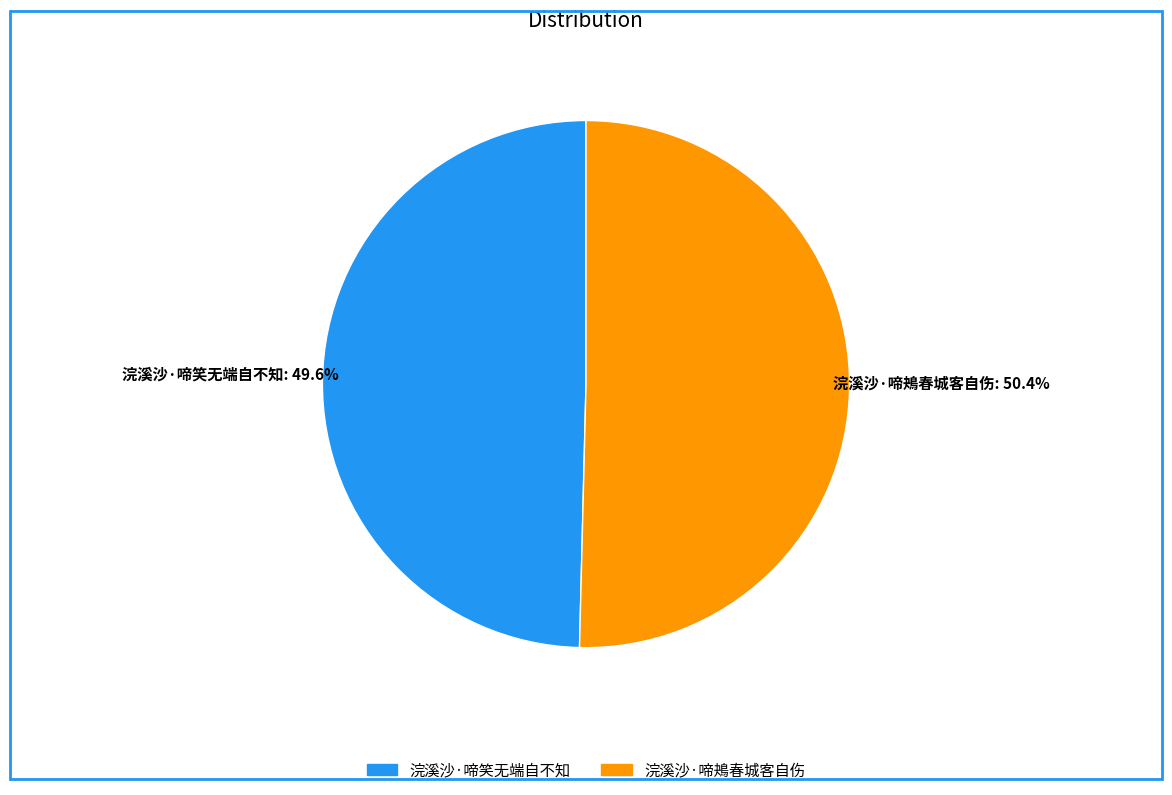

Between 浣溪沙·啼笑无端自不知 and 浣溪沙·啼鴂春城客自伤, which is larger?

浣溪沙·啼鴂春城客自伤